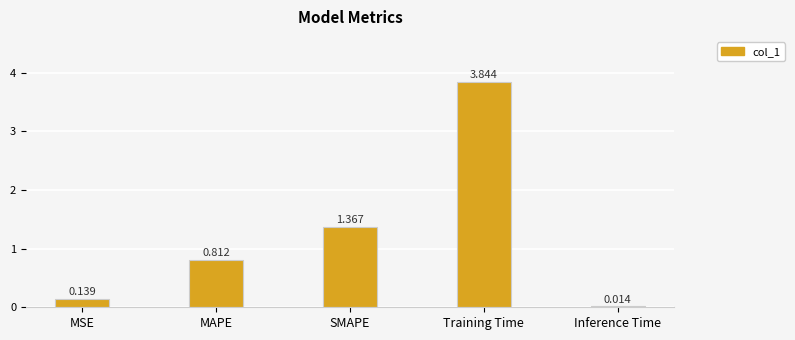

Rank the categories by value from highest to lowest.

Training Time, SMAPE, MAPE, MSE, Inference Time